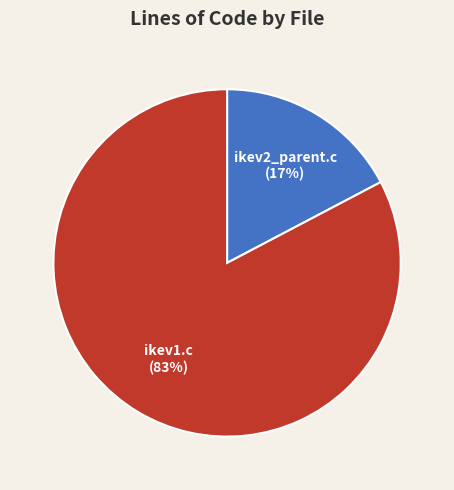

Is ikev1.c the majority of the pie?

Yes